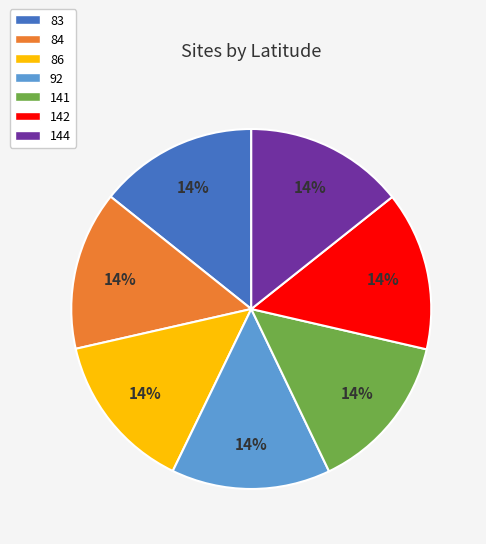

How many slices are in this pie chart?

7